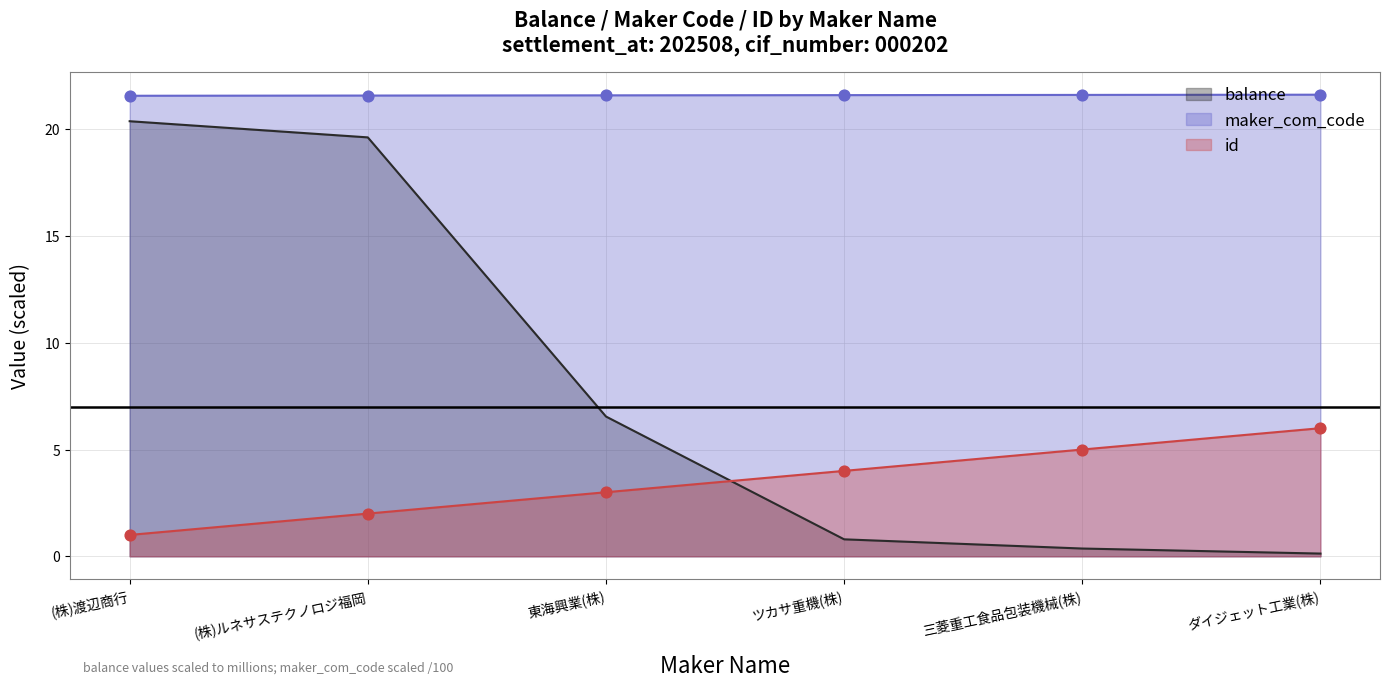

Which series has the largest total across all categories?

maker_com_code